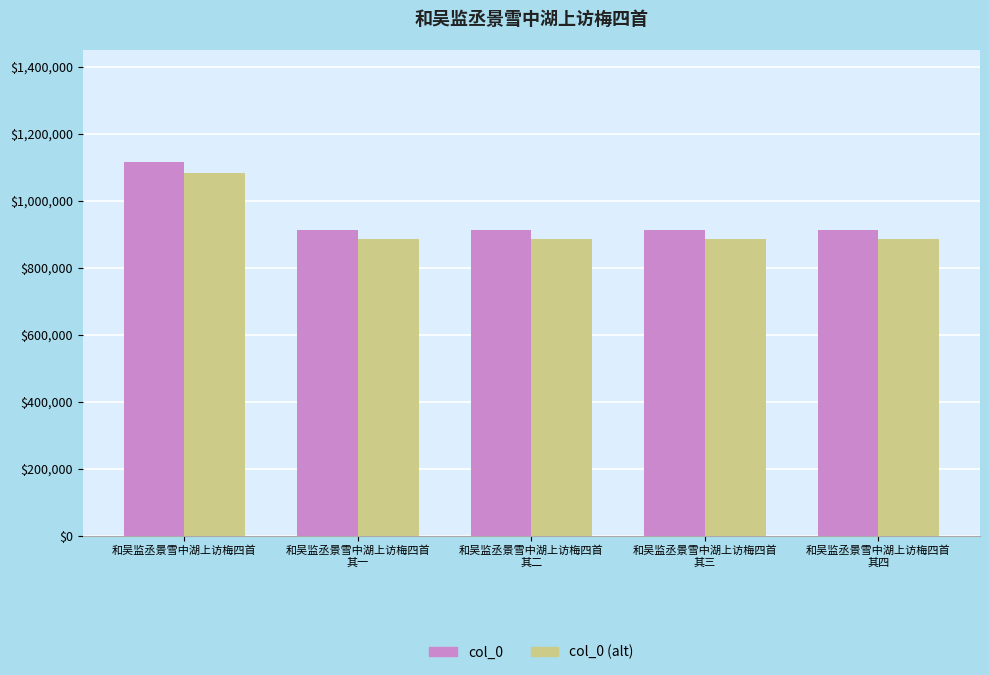

True or false: col_0 (alt) has a value of 1082113.6 at 和吴监丞景雪中湖上访梅四首.

True